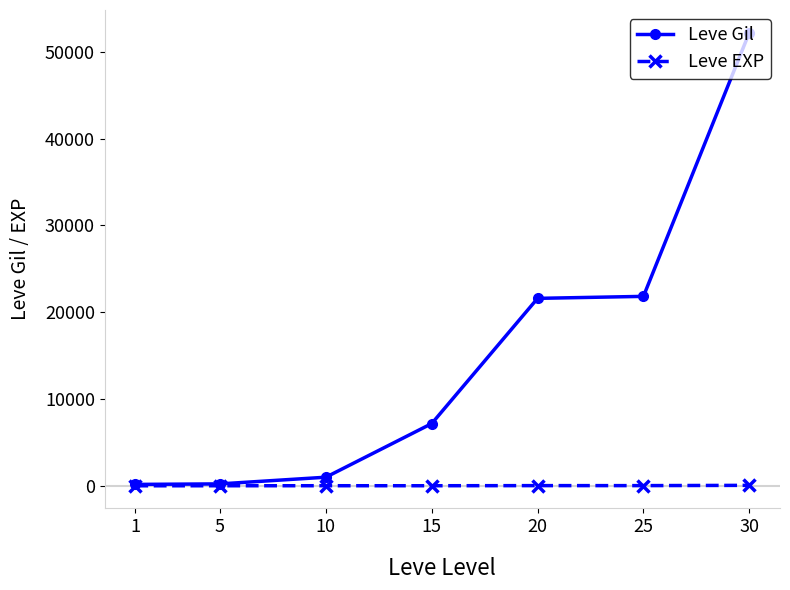

What is the difference between the highest and lowest values at 1?

159